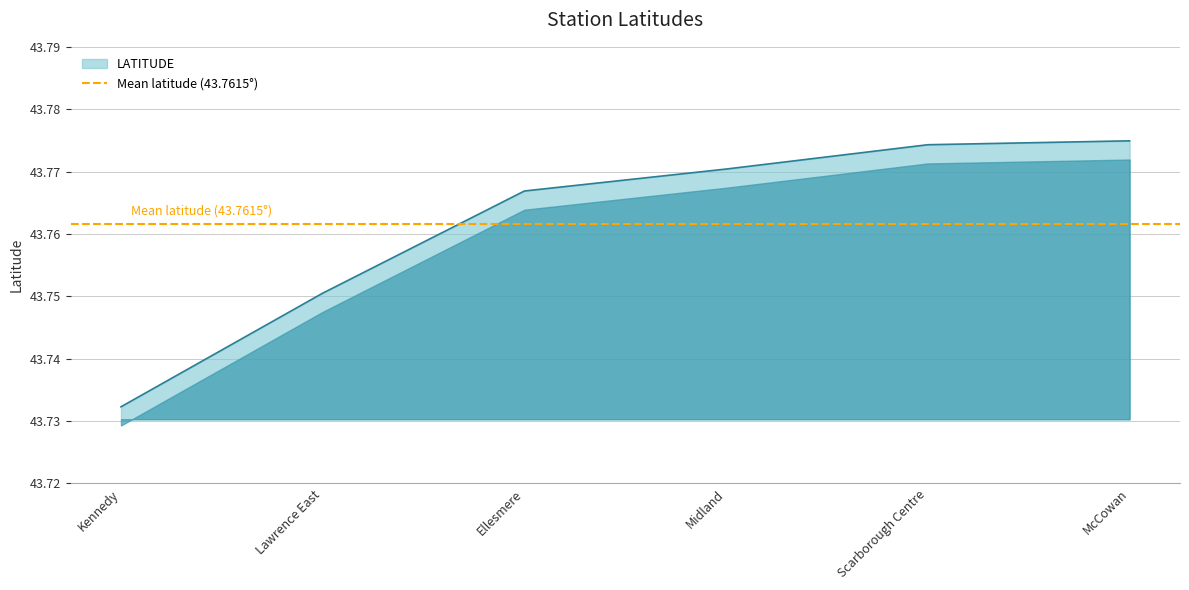

List the labels in order of value, smallest first.

Kennedy, Lawrence East, Ellesmere, Midland, Scarborough Centre, McCowan